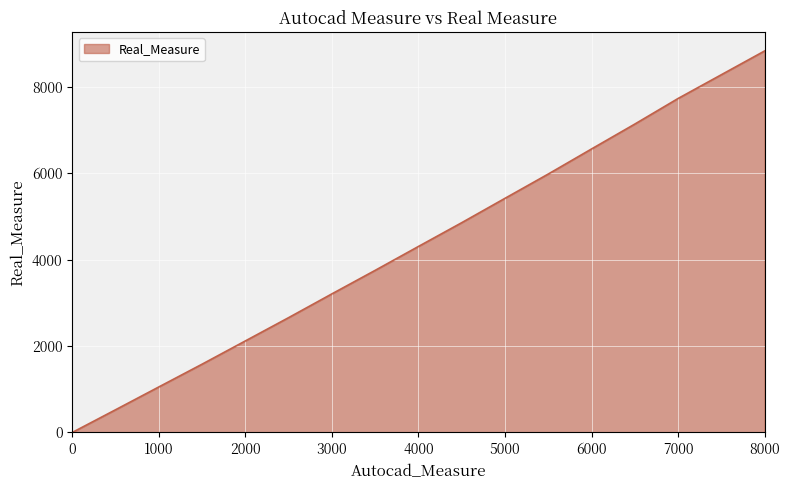

What is the greatest value displayed?

8828